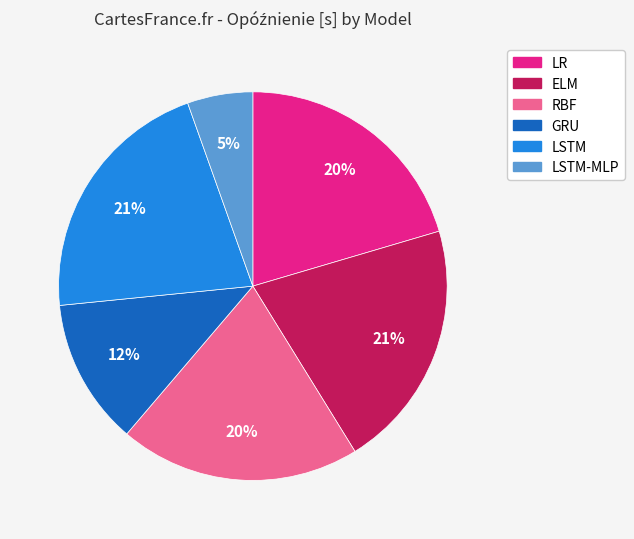

To the nearest percent, what is the average slice percentage?

17%